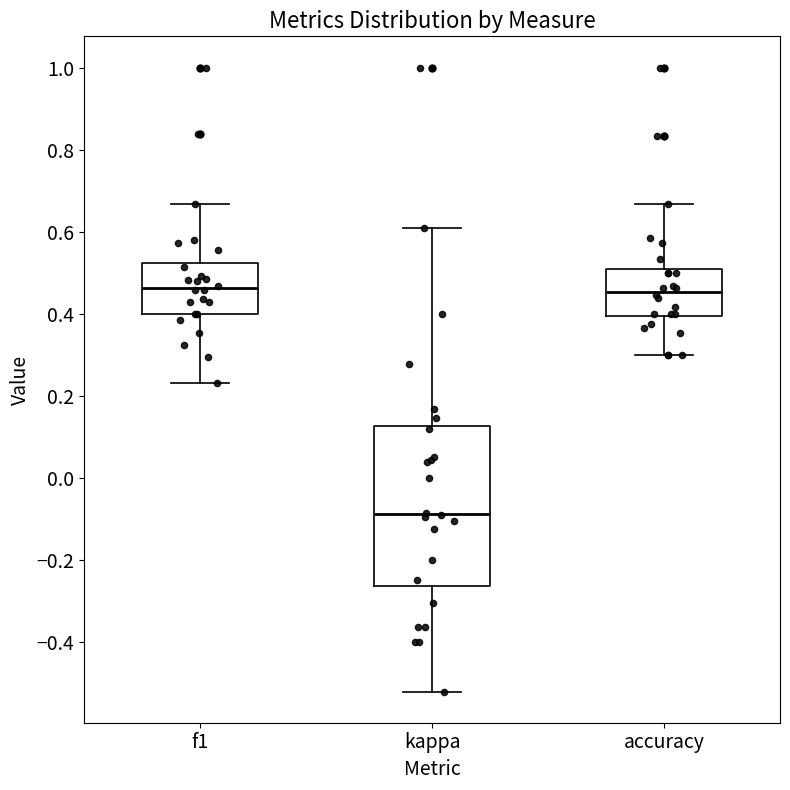

Reading left to right, transcribe this box plot: for each box, give where its median line is, the range the box spans, and where its two whiskers end, as read against the y-axis. The values are not printed on the chart, so give them approximately, as read against the axis.

f1: median 0.46, box 0.40 to 0.52, whiskers 0.24 to 0.66
kappa: median -0.08, box -0.26 to 0.12, whiskers -0.52 to 0.60
accuracy: median 0.46, box 0.40 to 0.50, whiskers 0.30 to 0.66